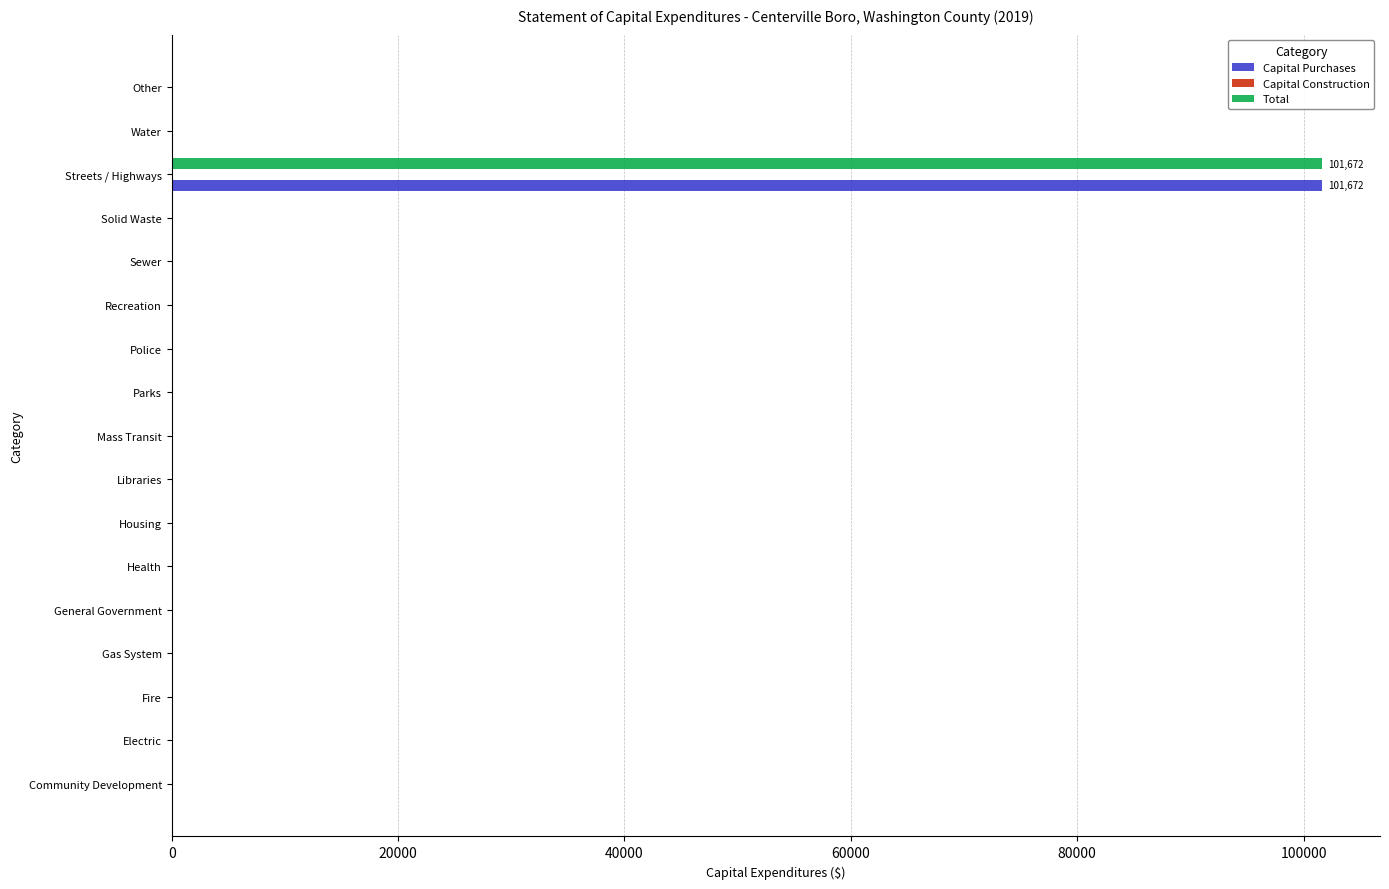

What is the greatest value displayed?

101672